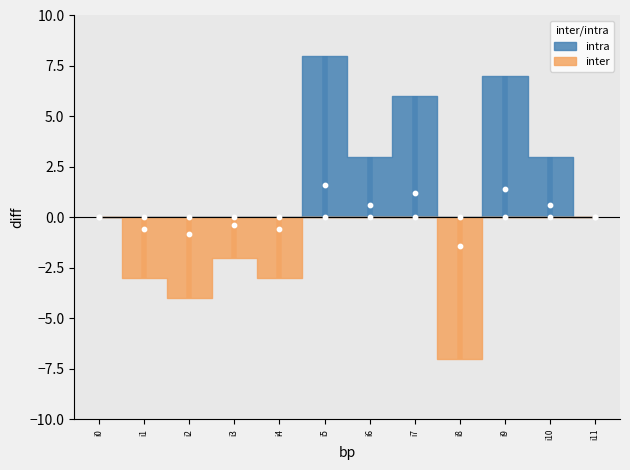

Which series has the largest Y range (max minus min)?

k2